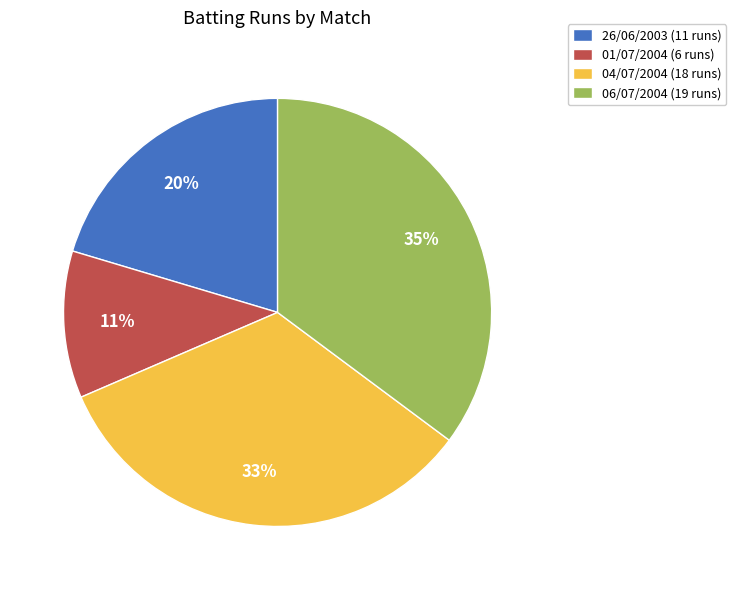

To the nearest percent, what portion does 06/07/2004 (19 runs) represent?

35%